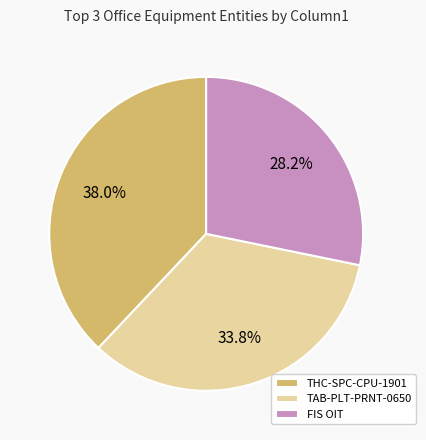

Combined, do FIS OIT and THC-SPC-CPU-1901 account for over 50%?

Yes